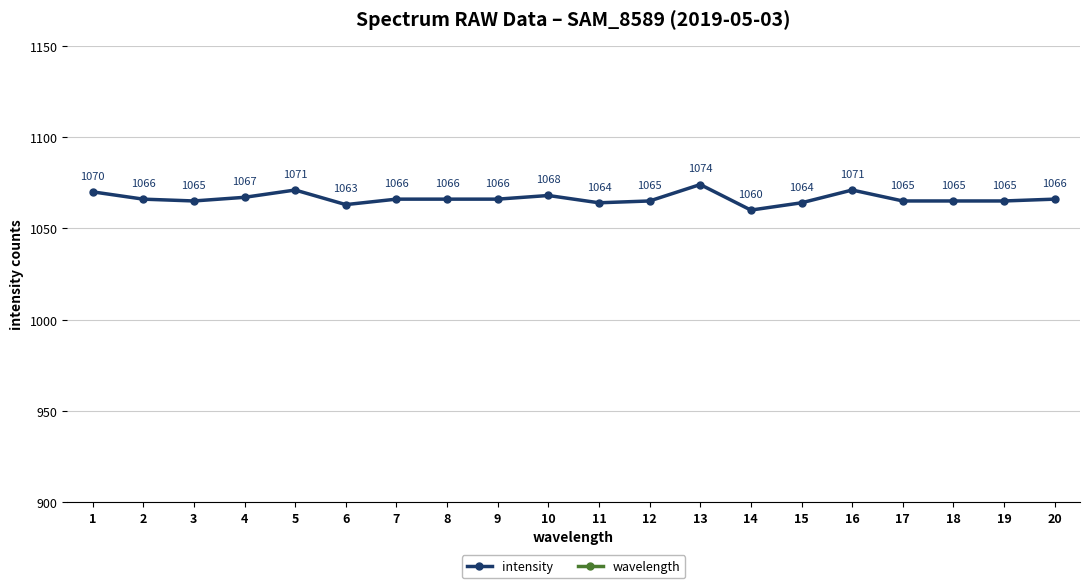

Where does the intensity series first go above 1066?

1